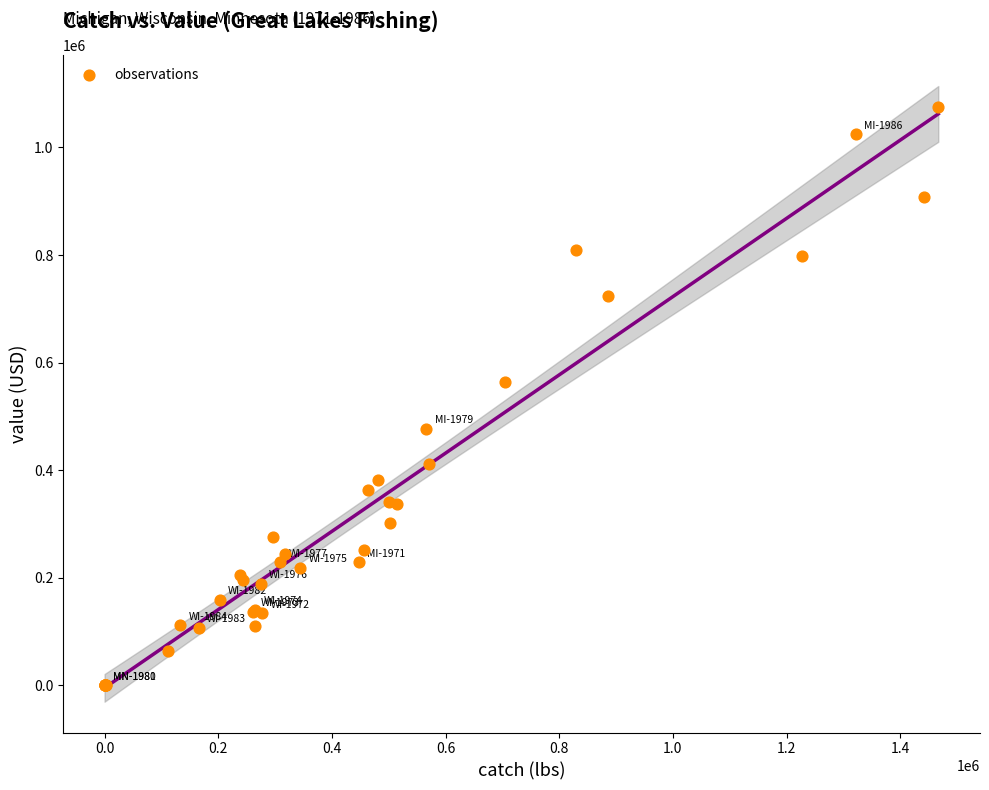

What Y value in the scatter plot is closest to 537696?

563542